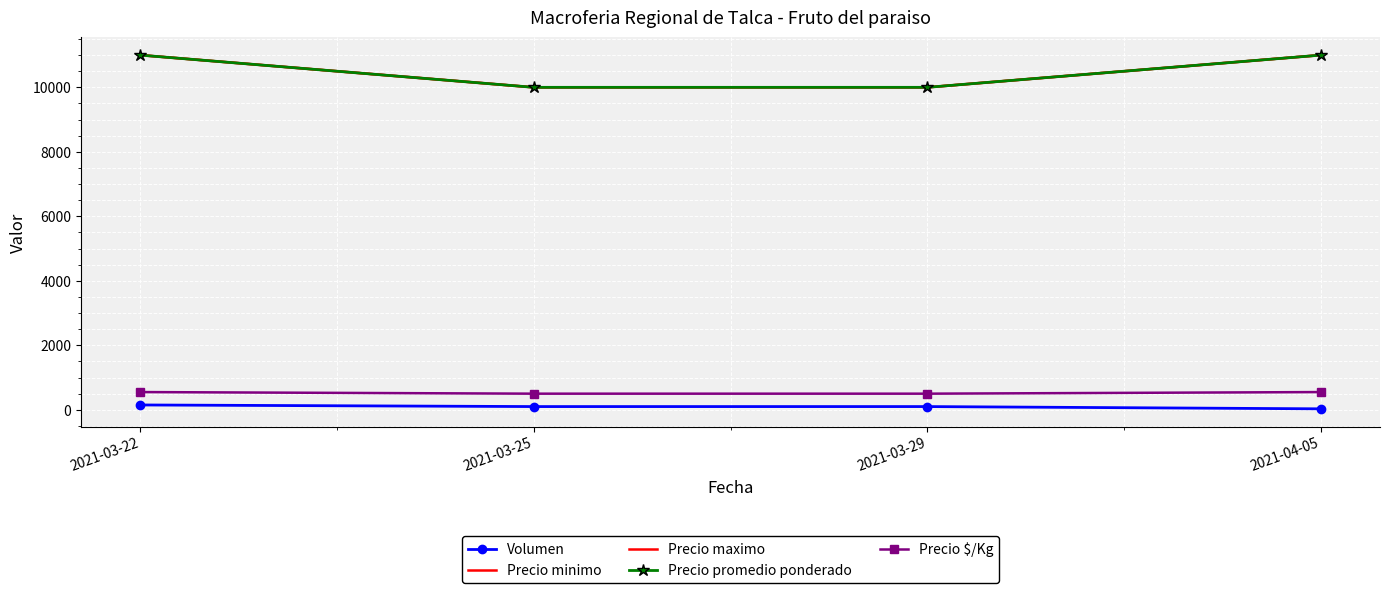

The Precio minimo series shows 2289 at 2021-03-29. True or false?

False